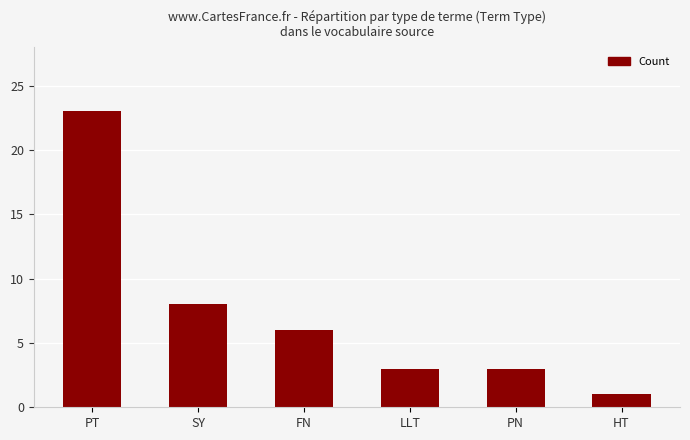

What is the approximate value at LLT?

3